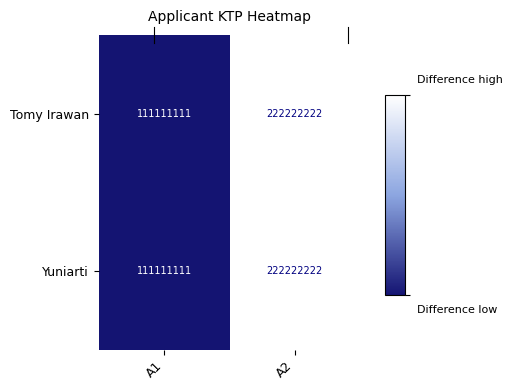

Which category has the highest value across all series?

A2